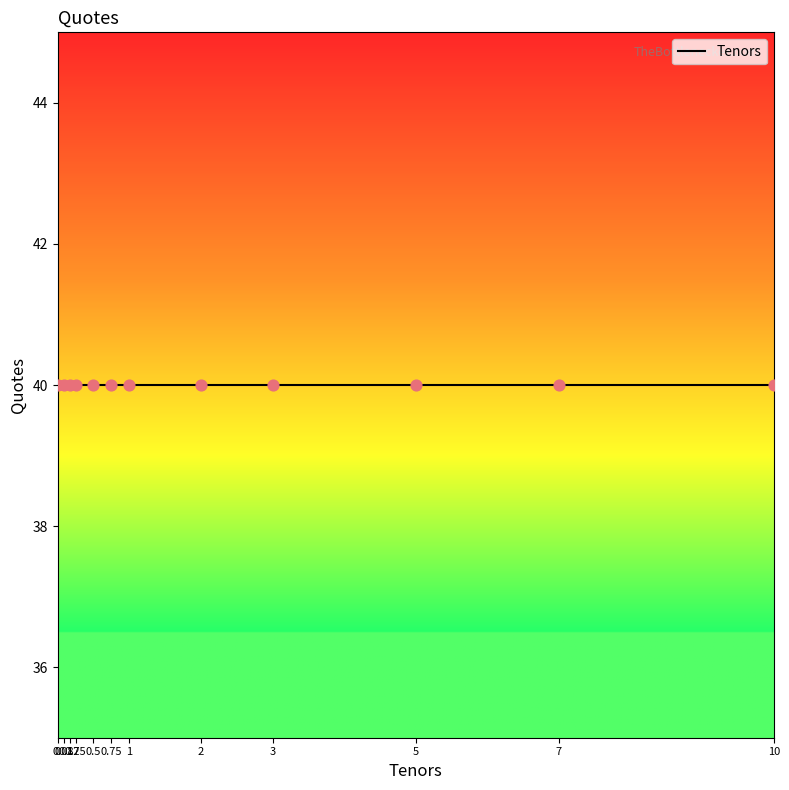

Which has a higher value, 0.08333333333333333 or 1?

1